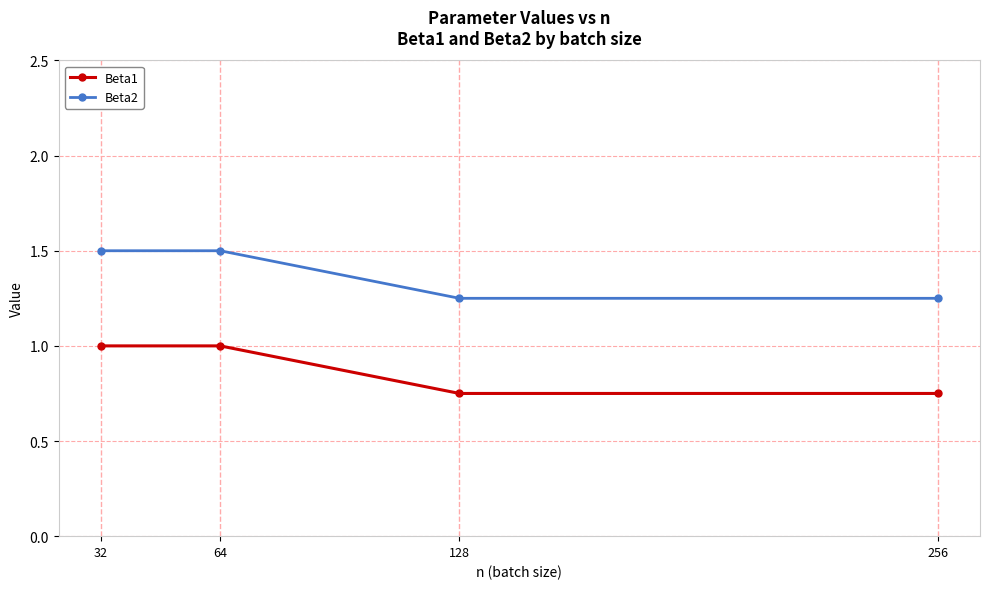

Which series has the largest total across all categories?

Beta2